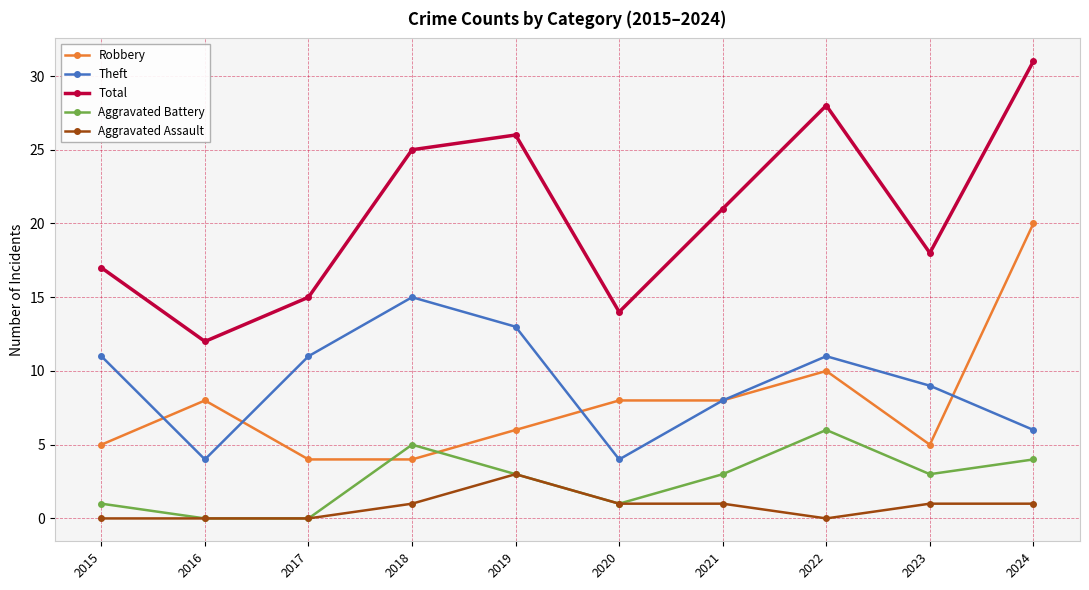

The Theft series shows 9 at 2023. True or false?

True